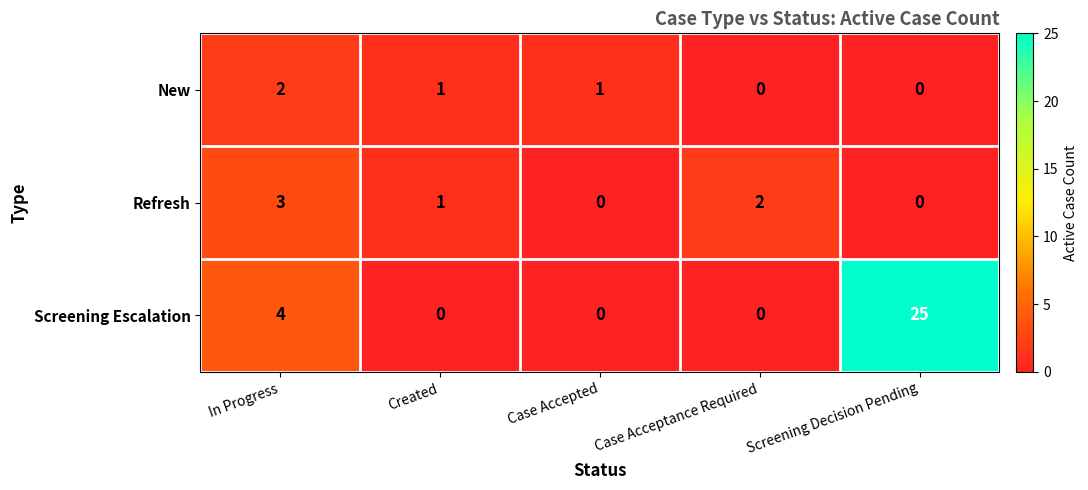

List the series in order of their peak value, highest first.

Screening Escalation, Refresh, New